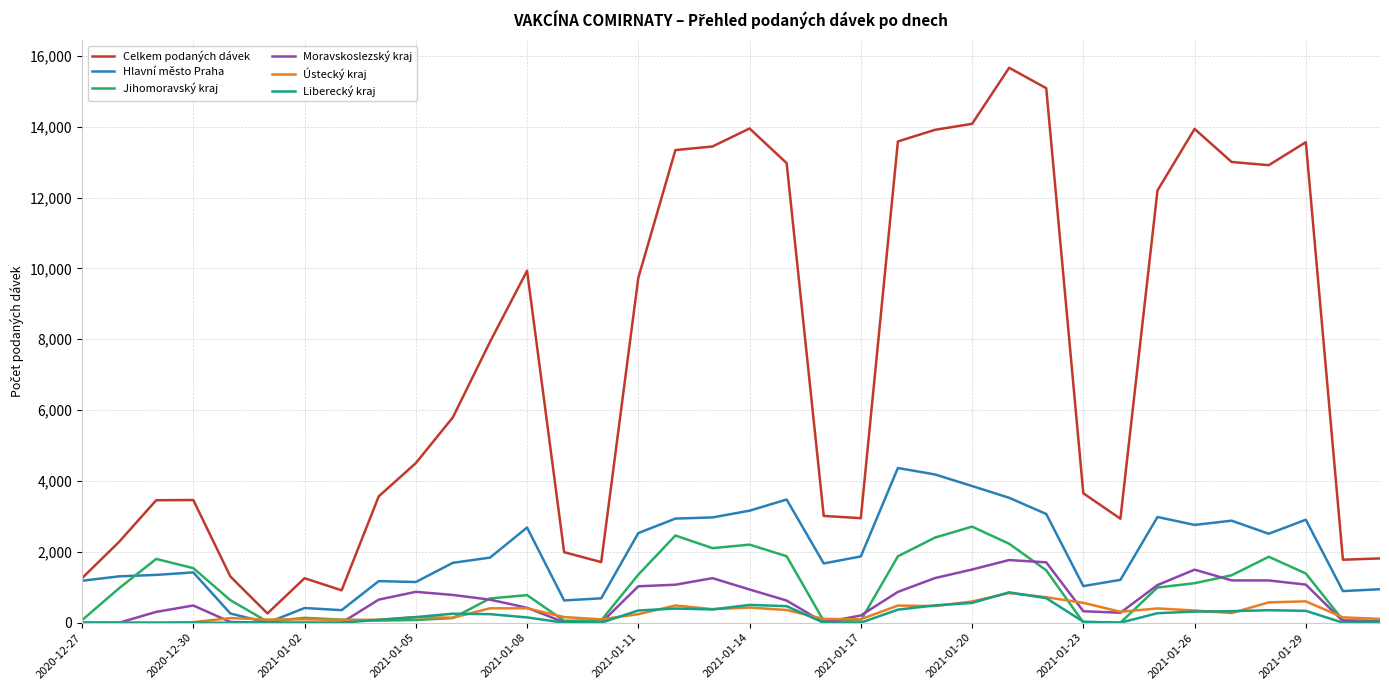

Which series has the largest range (max minus min)?

Celkem podaných dávek